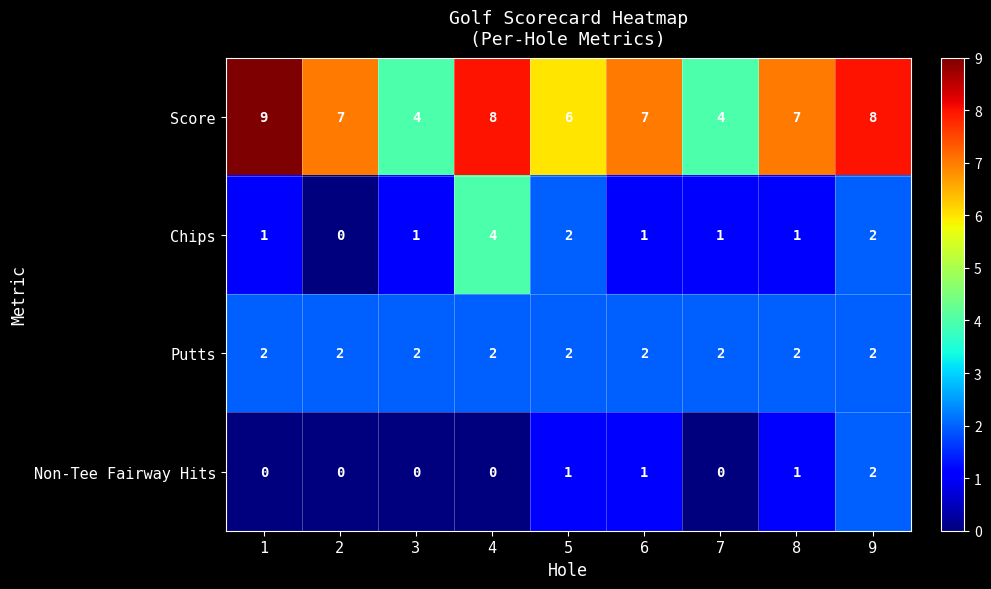

True or false: Non-Tee Fairway Hits has a value of 1 at 1.

False